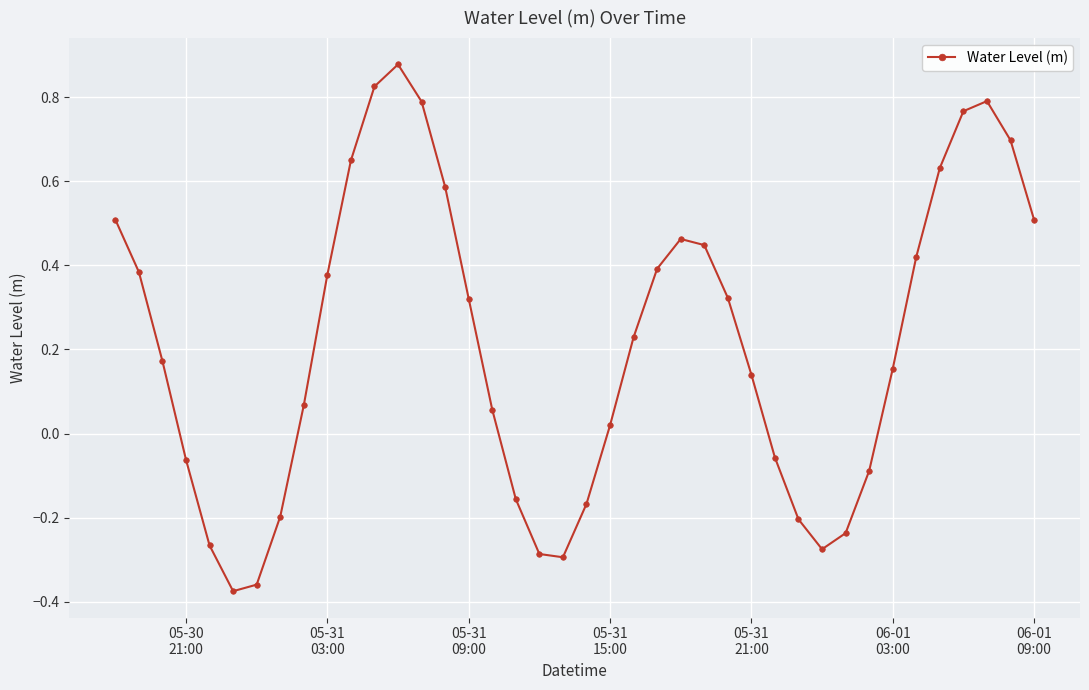

What is the difference between the maximum and minimum values?

1.3